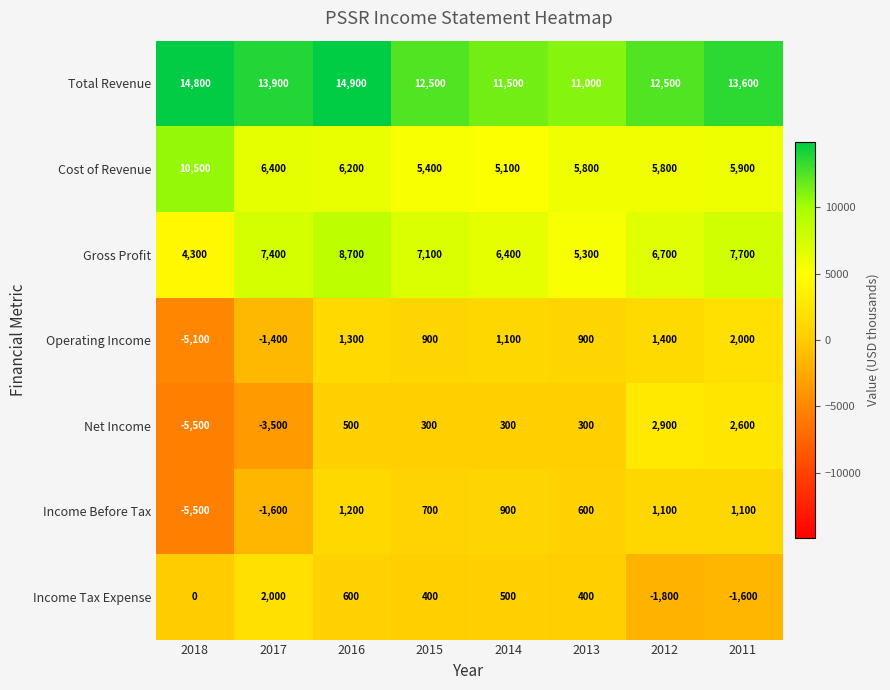

At how many categories does at least one series exceed 2157?

8